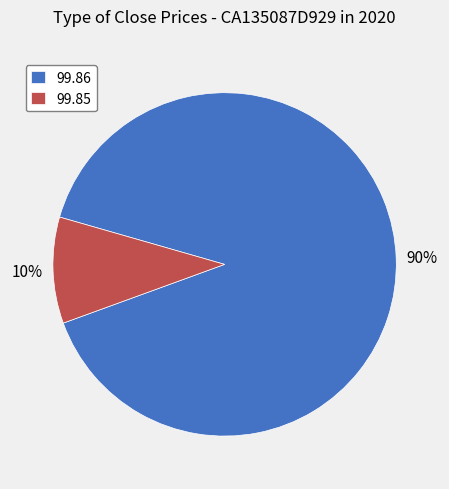

Approximately how many times larger is the value at 99.86 compared to 99.85?

9.0